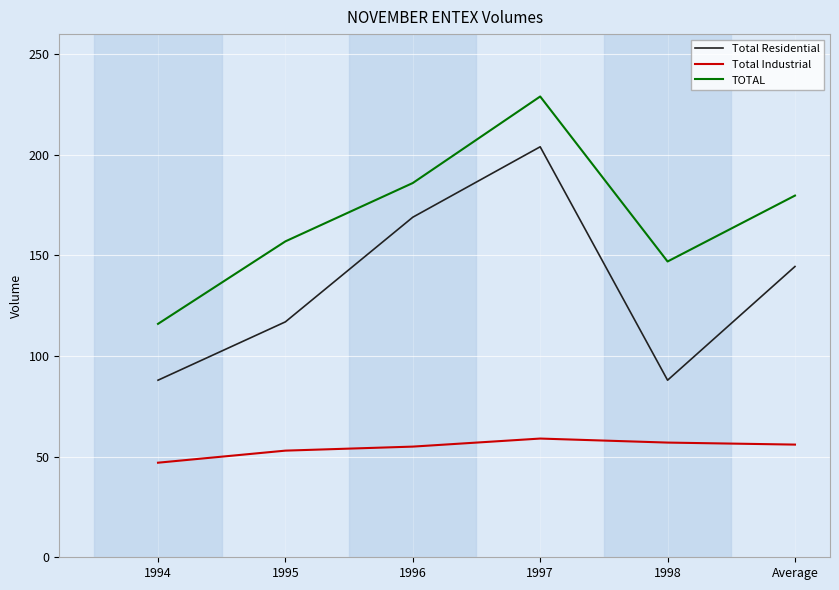

Is the value of Total Industrial at 1994 greater than the value of TOTAL at 1997?

No